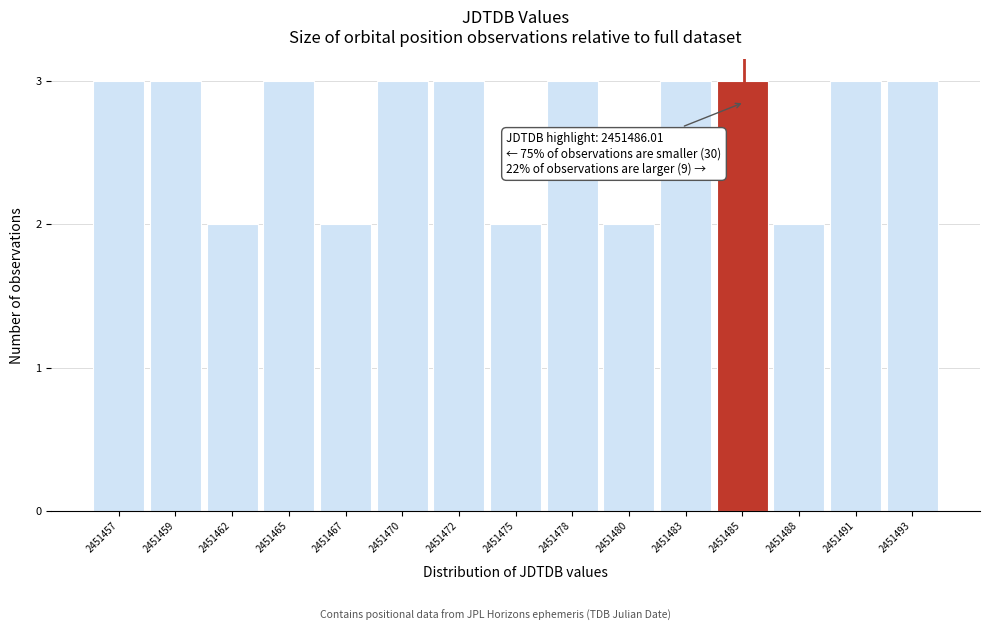

Reading left to right, transcribe all the data shown in this chart.

2451457=3	2451459=3	2451462=2	2451465=3	2451467=2	2451470=3	2451472=3	2451475=2	2451478=3	2451480=2	2451483=3	2451485=3	2451488=2	2451491=3	2451493=3